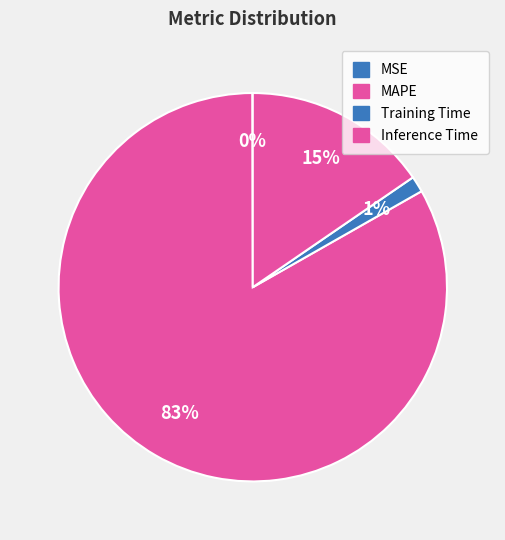

What is the change in value from MSE to Training Time?

+0.1